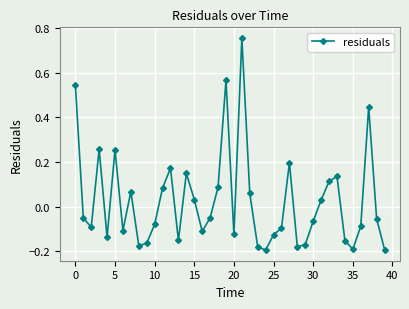

What is the difference between the maximum and minimum values?

1.0